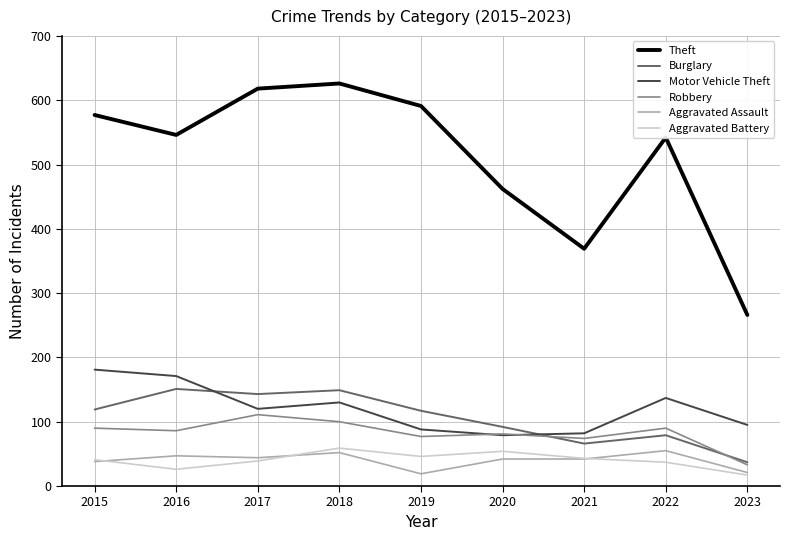

Where does the Robbery series first go above 86?

2015